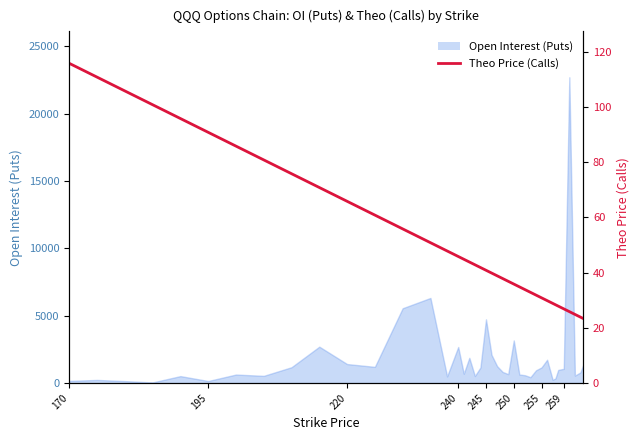

What is the difference between the second highest and second lowest values?

87.0